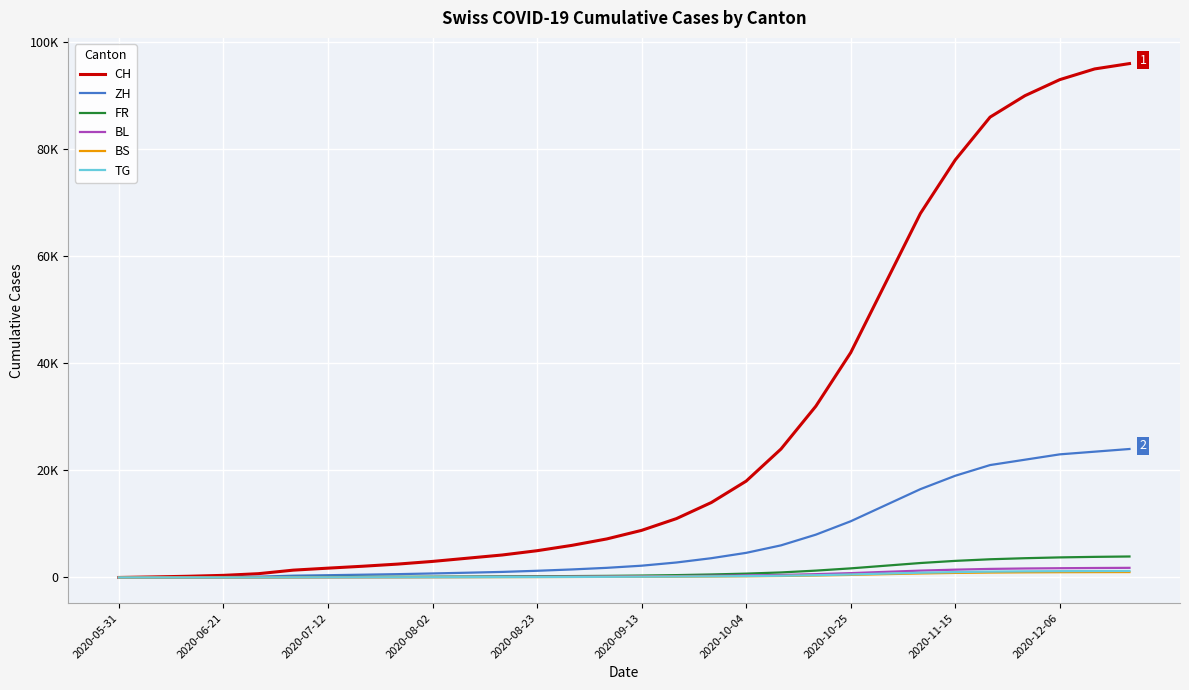

What are all the series names shown in the legend?

CH, ZH, FR, BL, BS, TG